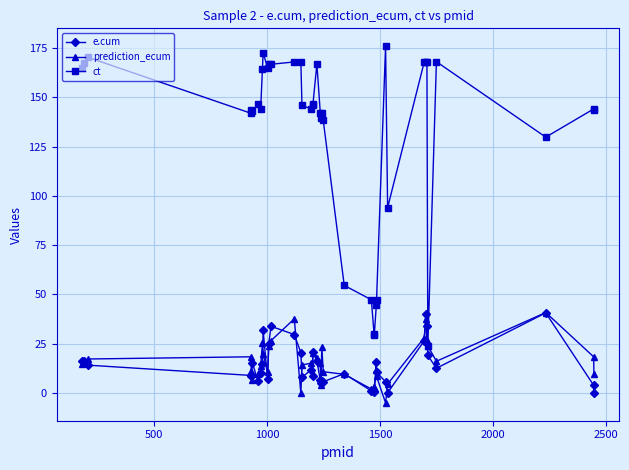

Which series has the widest spread of values?

ct